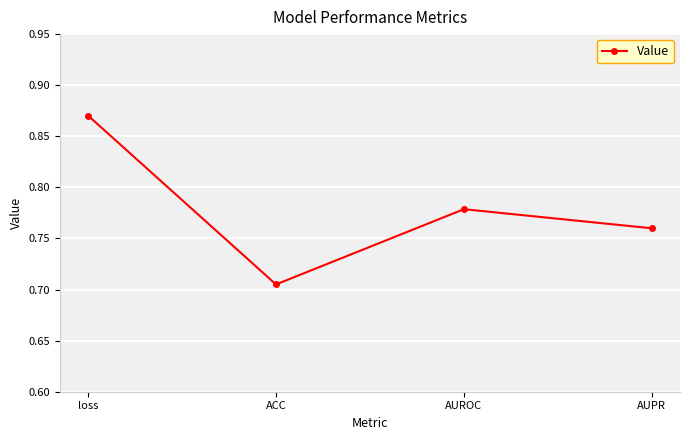

What is the label of the 1st point from the right?

AUPR